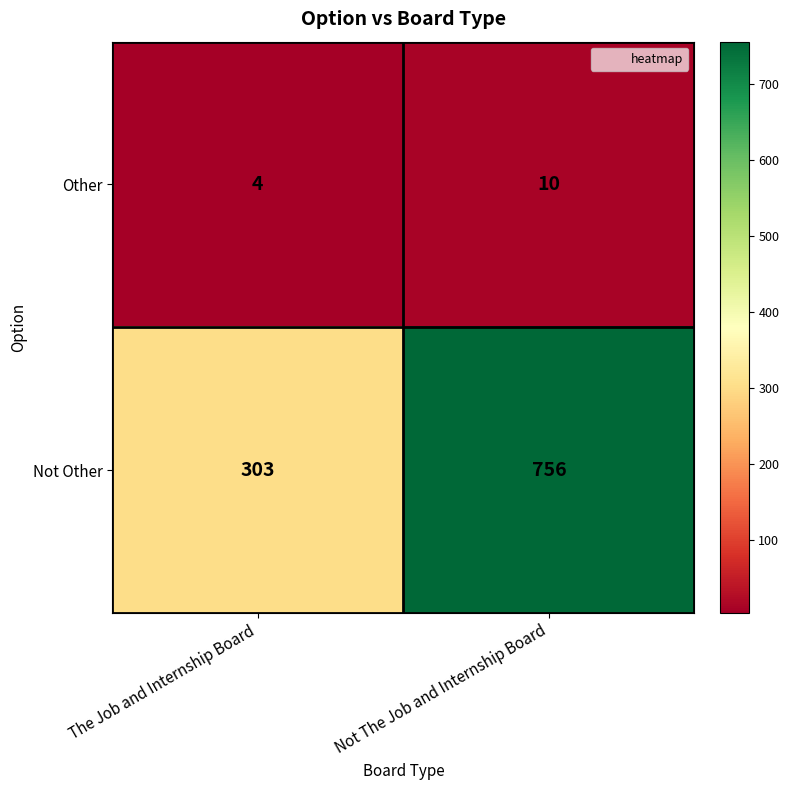

Read the Other value at The Job and Internship Board.

4